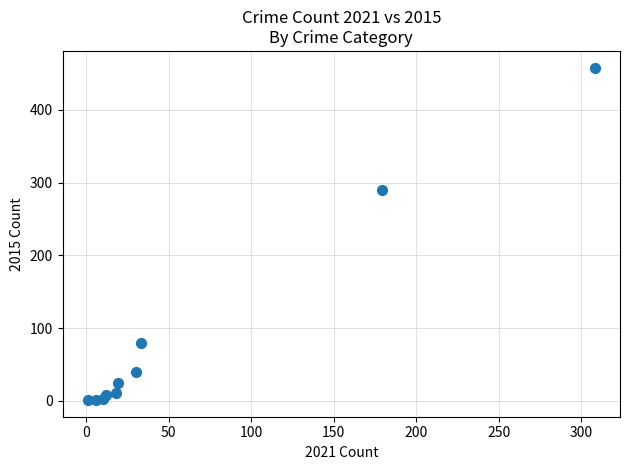

What Y value in the scatter plot is closest to 229?

290